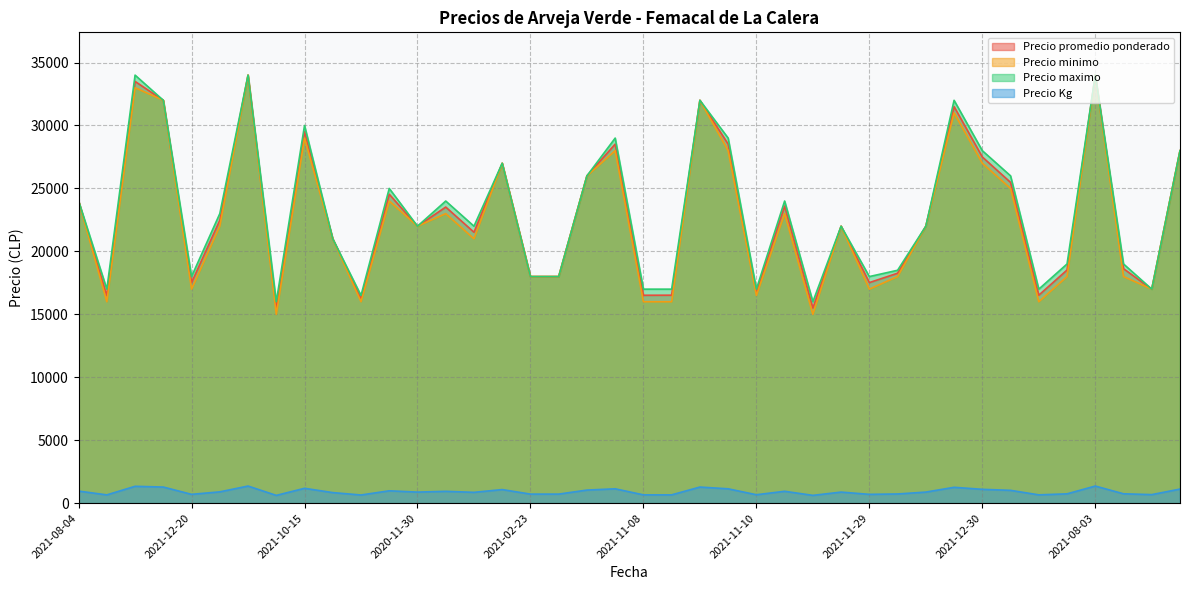

At which category is the sum across all series the highest?

2021-08-02